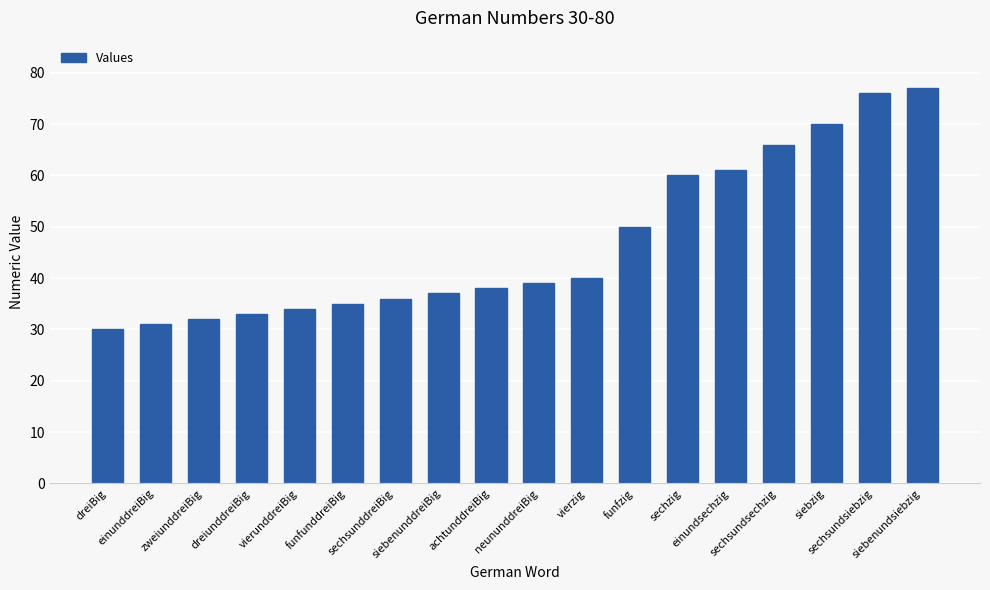

What is the label of the 2nd bar from the right?

sechsundsiebzig